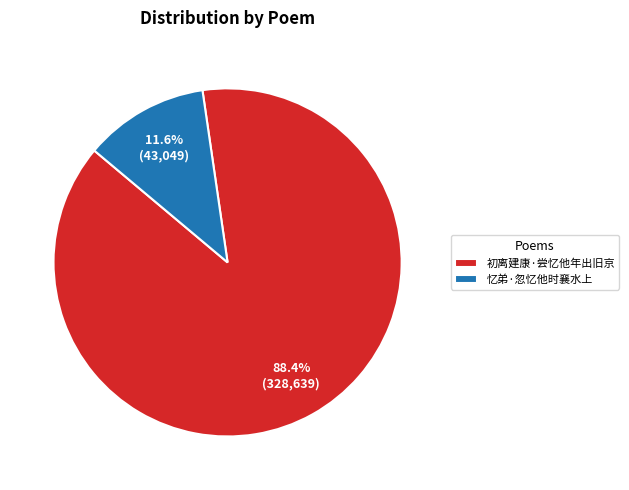

Between 初离建康·尝忆他年出旧京 and 忆弟·忽忆他时襄水上, which is larger?

初离建康·尝忆他年出旧京